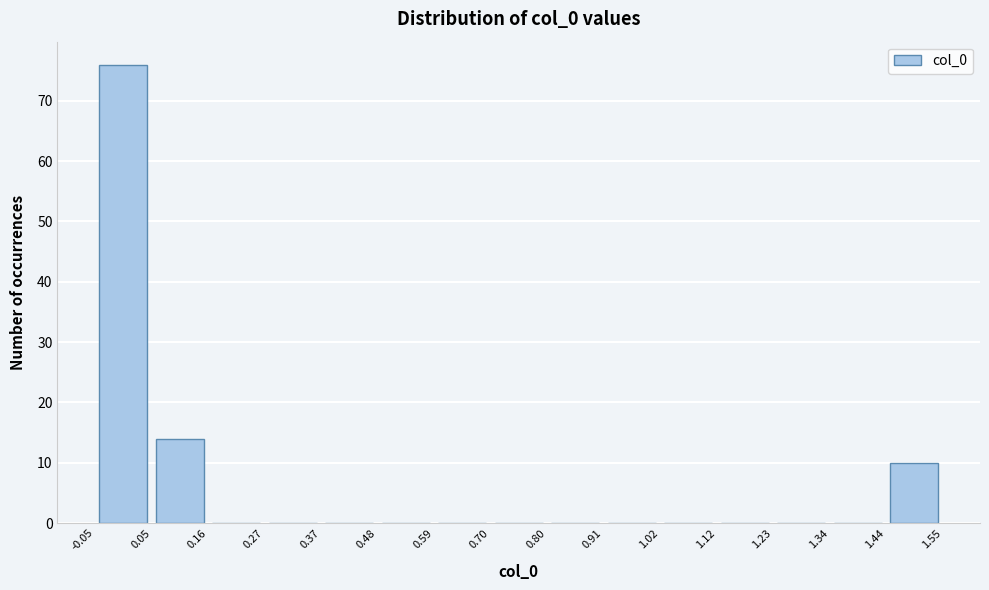

Reading left to right, transcribe this chart: for each bar, give the range it covers on the x-axis and its height. The values are not printed on the chart, so give them approximately, as read against the axis.

-0.05 to 0.05: 76
0.05 to 0.16: 14
0.16 to 0.27: 0
0.27 to 0.37: 0
0.37 to 0.48: 0
0.48 to 0.59: 0
0.59 to 0.70: 0
0.70 to 0.80: 0
0.80 to 0.91: 0
0.91 to 1.02: 0
1.02 to 1.12: 0
1.12 to 1.23: 0
1.23 to 1.34: 0
1.34 to 1.44: 0
1.44 to 1.55: 10